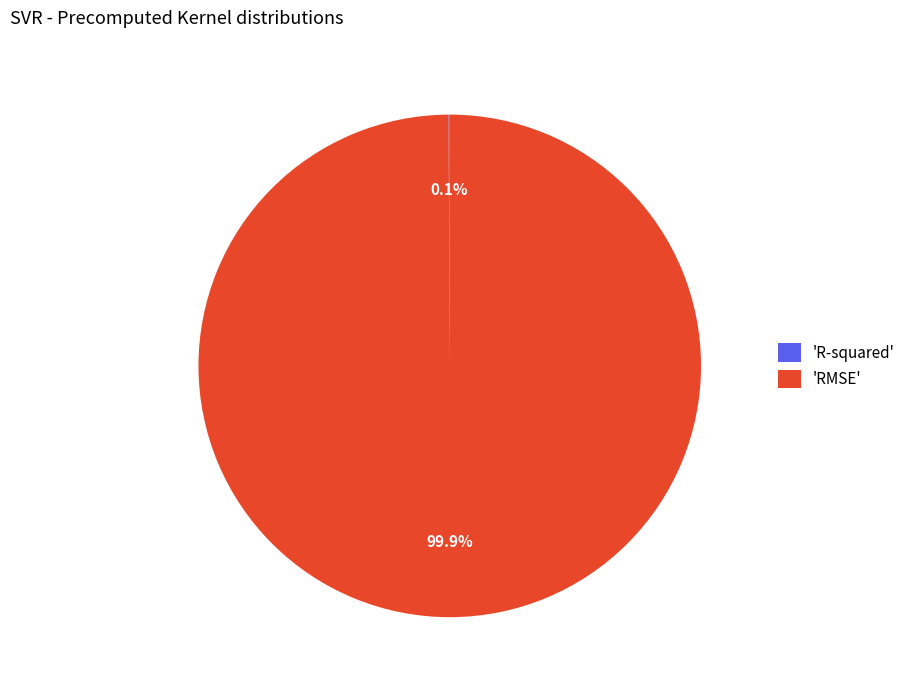

Which category has the biggest portion of the pie?

'RMSE'